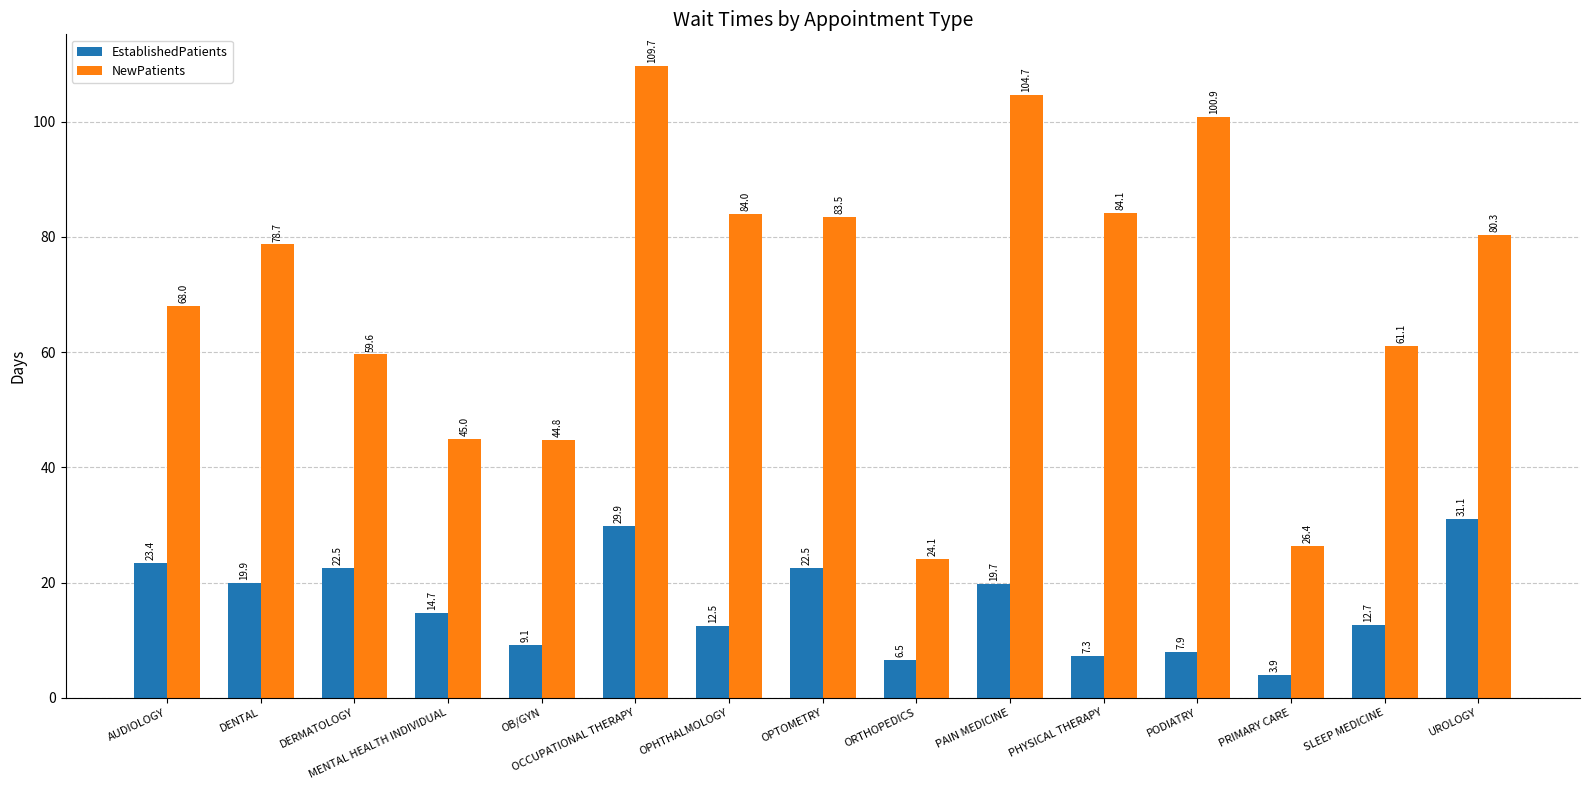

Does the chart contain stacked bars?

No